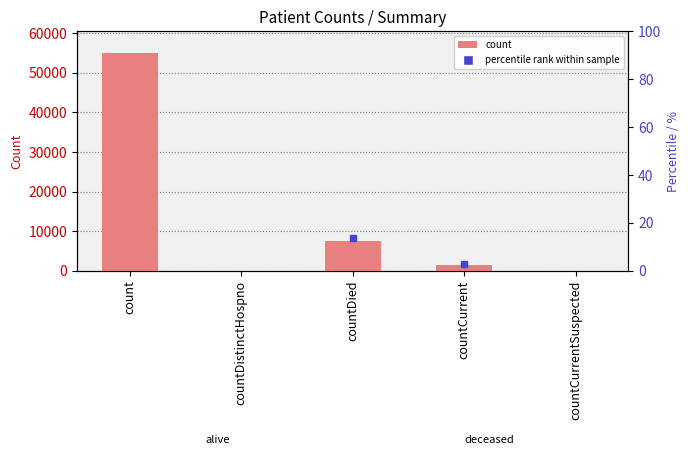

What is the difference between the maximum and minimum values?

54987